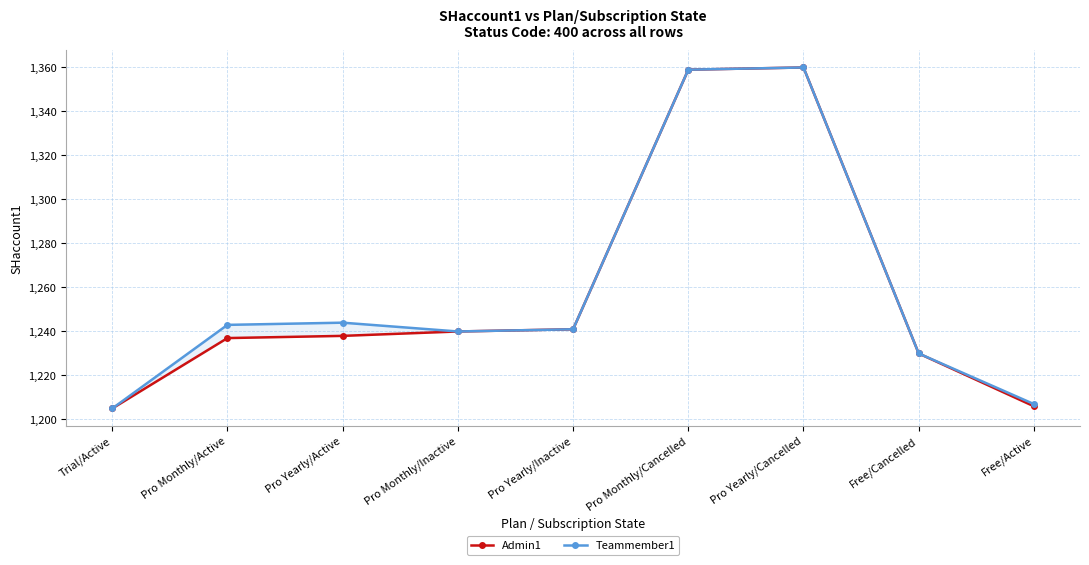

What is the average value of the Teammember1 series?

1259